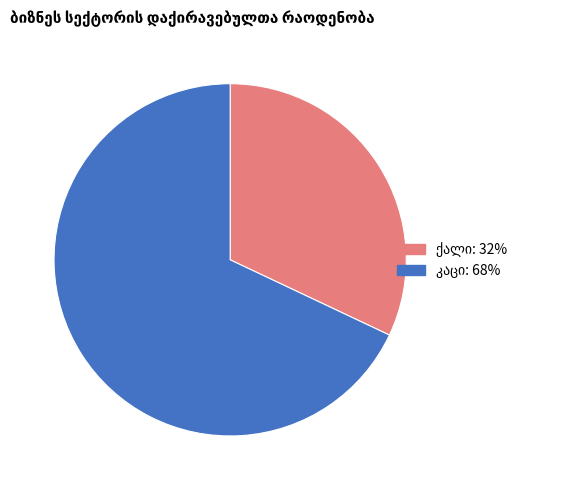

Does any single category account for the majority?

Yes